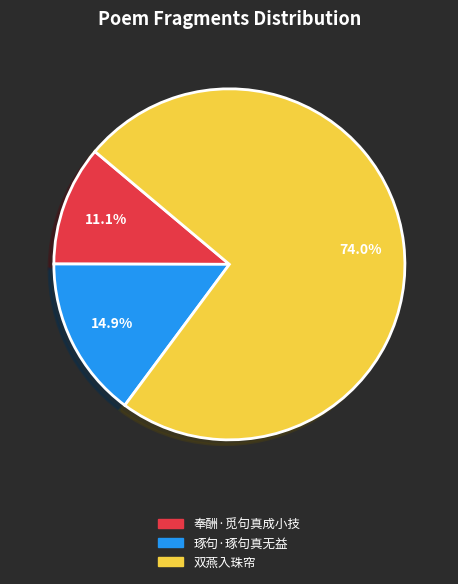

How many slices are in this pie chart?

3